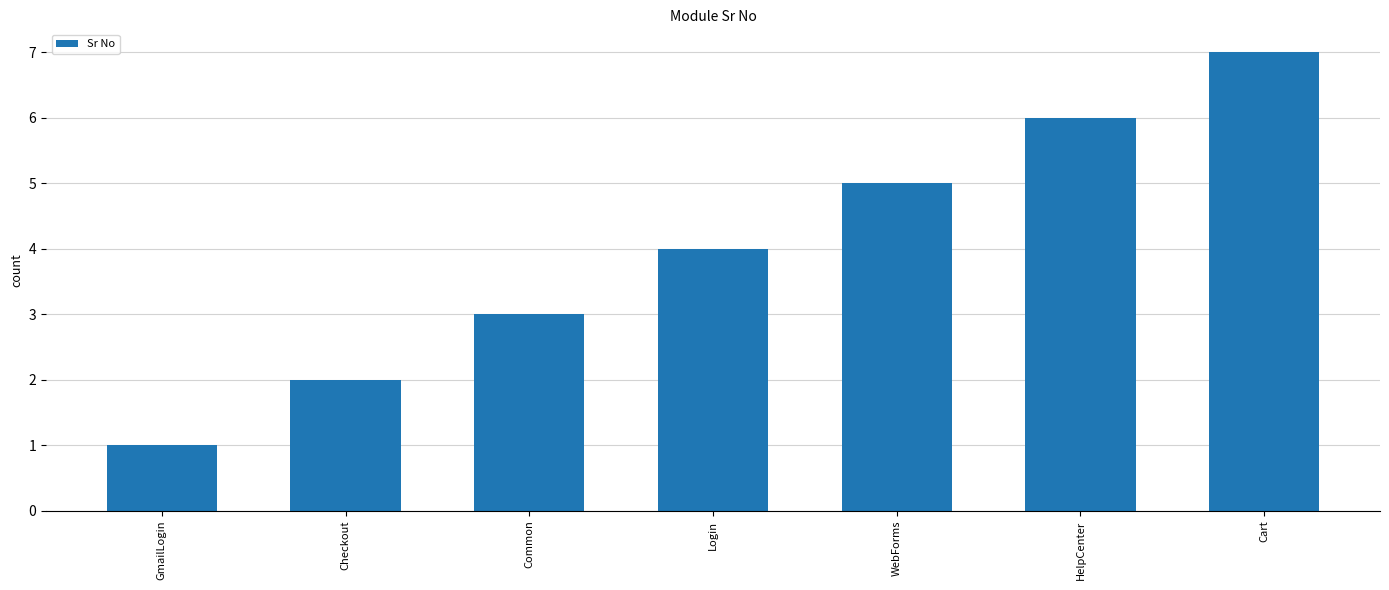

What is the greatest value displayed?

7